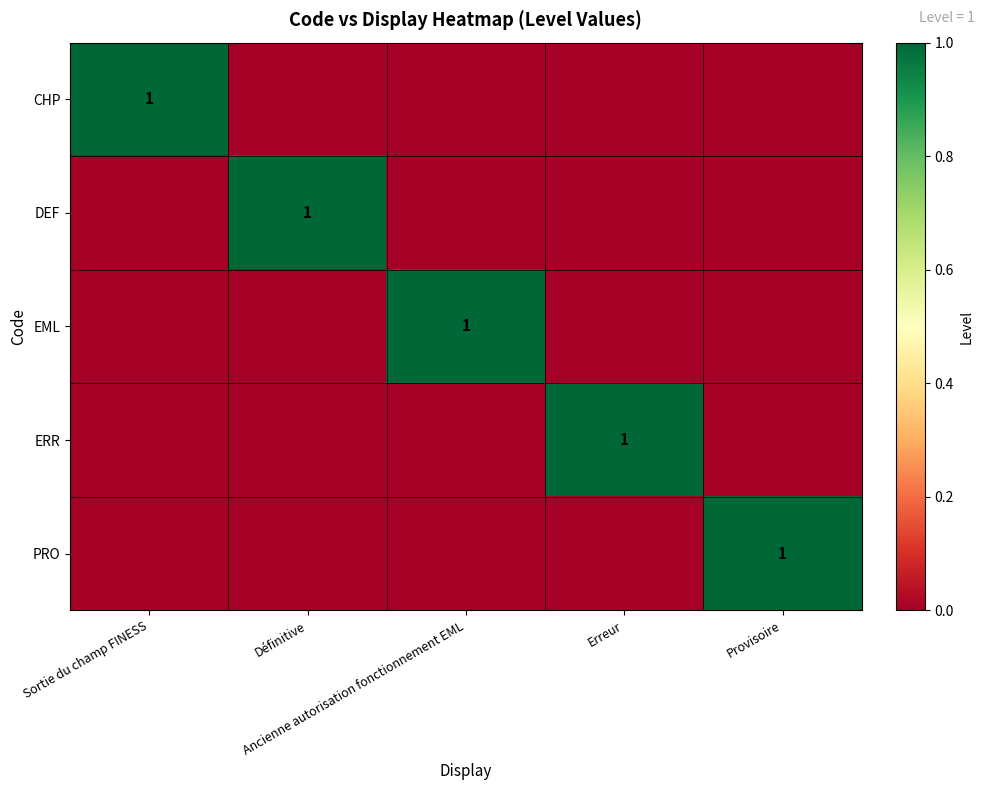

How many distinct data groups are displayed?

5